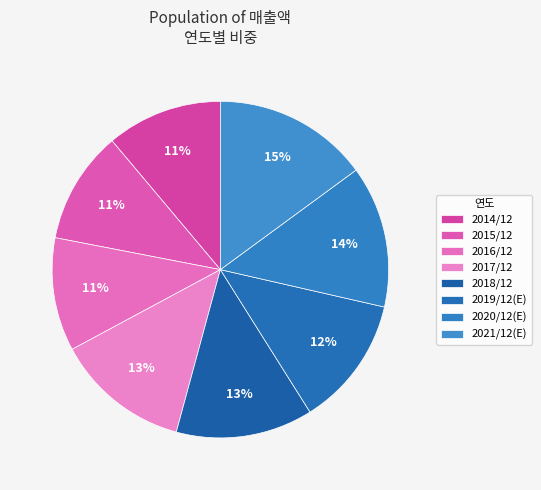

To the nearest percent, what is the combined percentage of 2021/12(E) and 2020/12(E)?

29%